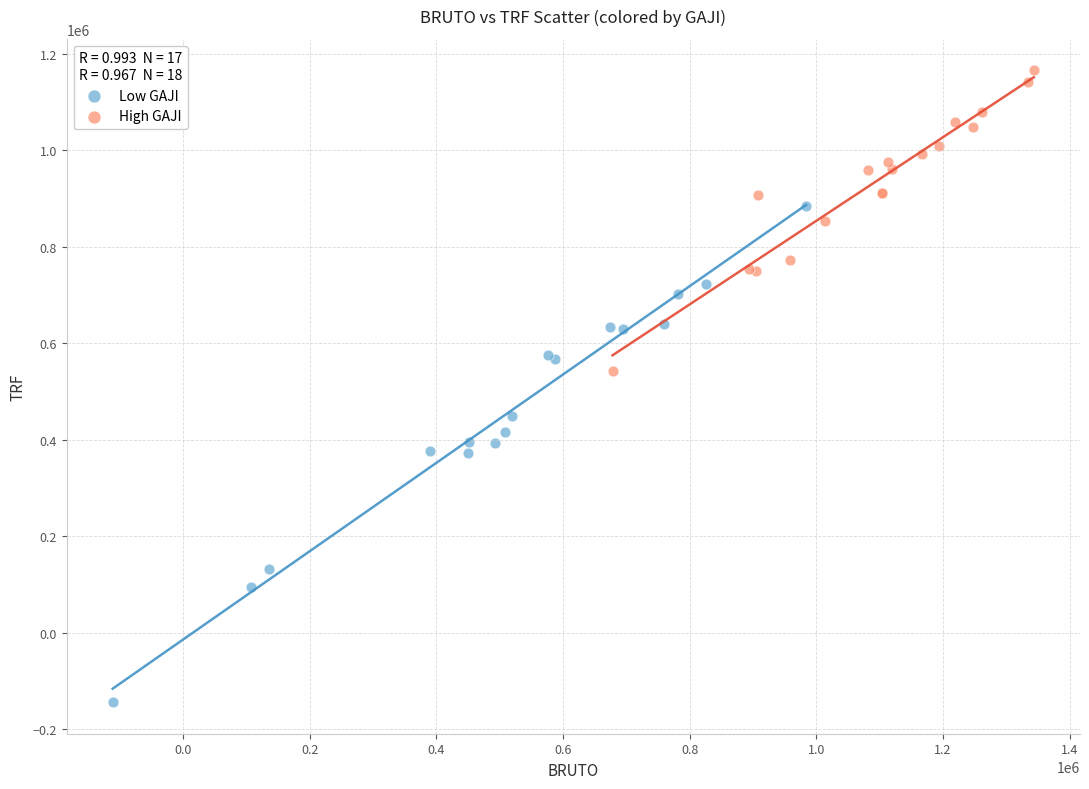

Which series reaches the maximum Y coordinate?

High GAJI